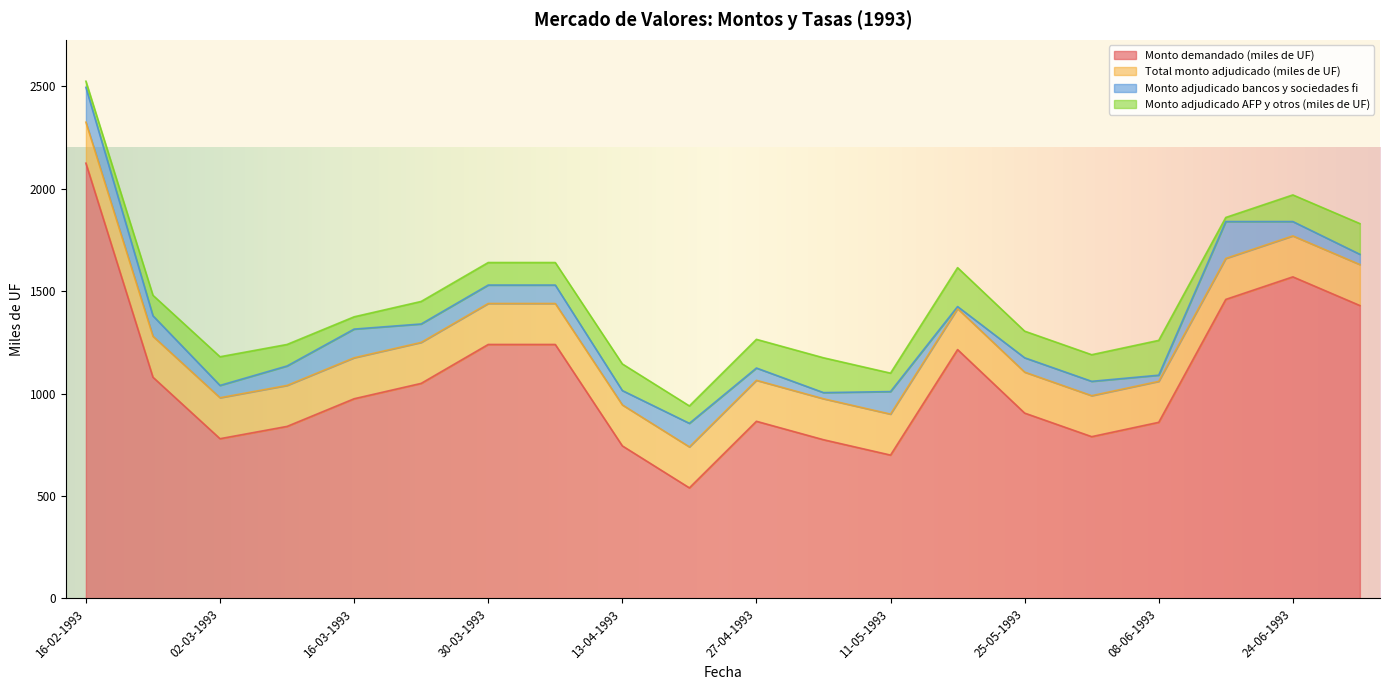

What position from the left is 23-02-1993?

2